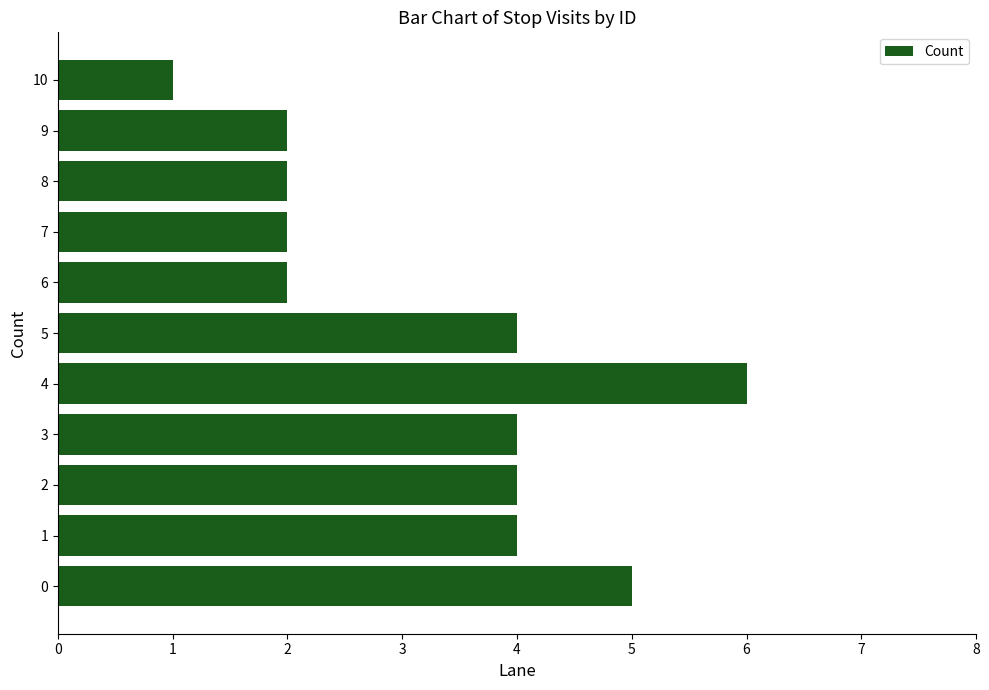

Reading bottom to top, what are all the values shown in this chart?

5	4	4	4	6	4	2	2	2	2	1